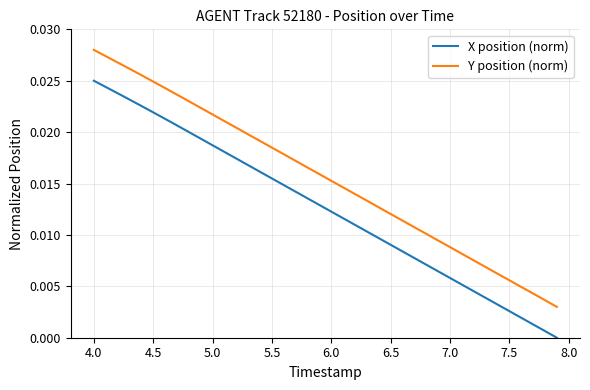

Which series has the largest total across all categories?

Y position (norm)